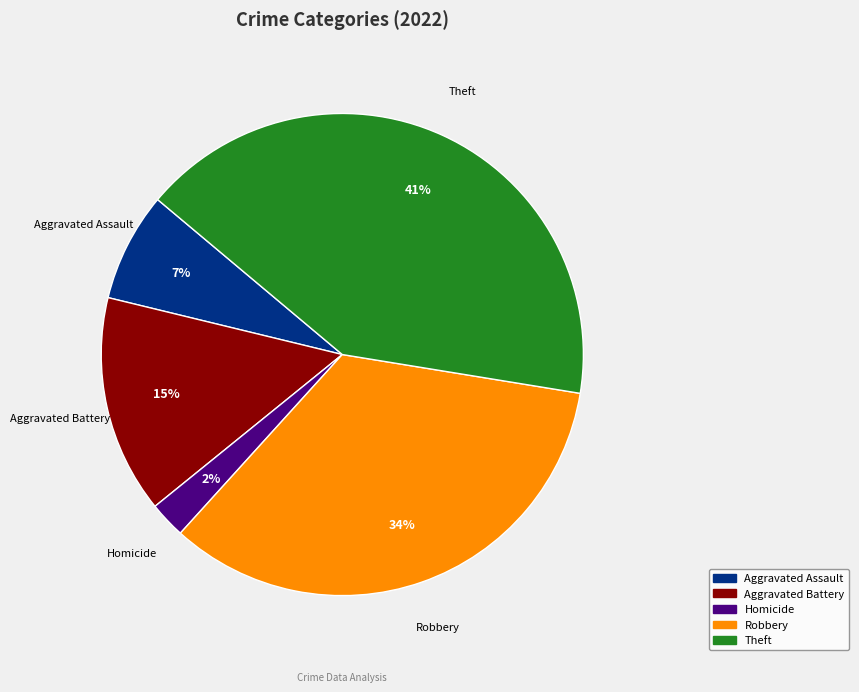

To the nearest percent, what is the average slice percentage?

20%